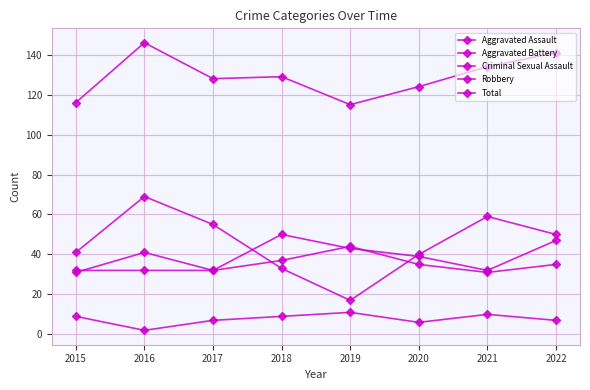

Count the number of categories in the chart.

8